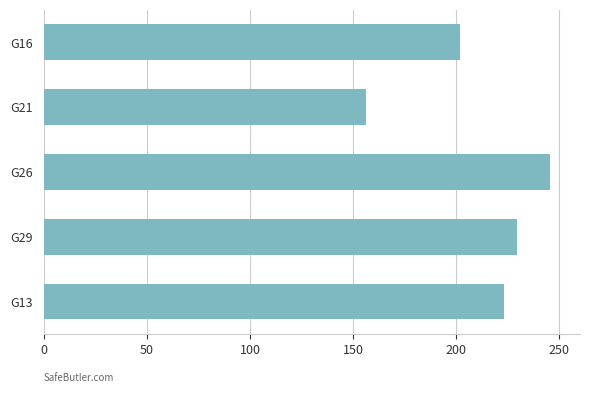

Rank the categories by value from lowest to highest.

G21, G16, G13, G29, G26